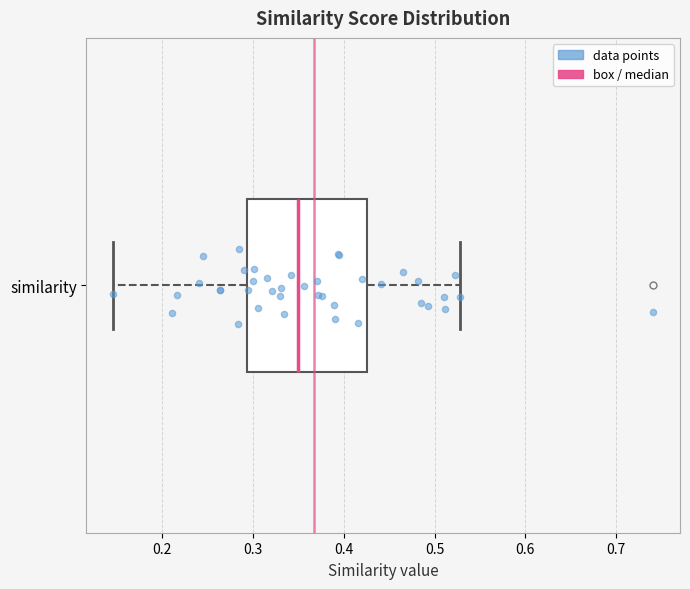

Read this box plot against the x-axis: the position of the median line, the range covered by the box, and the ends of both whiskers. The values are not printed on the chart, so give them approximately, as read against the axis.

median 0.35, box 0.29 to 0.43, whiskers 0.15 to 0.53